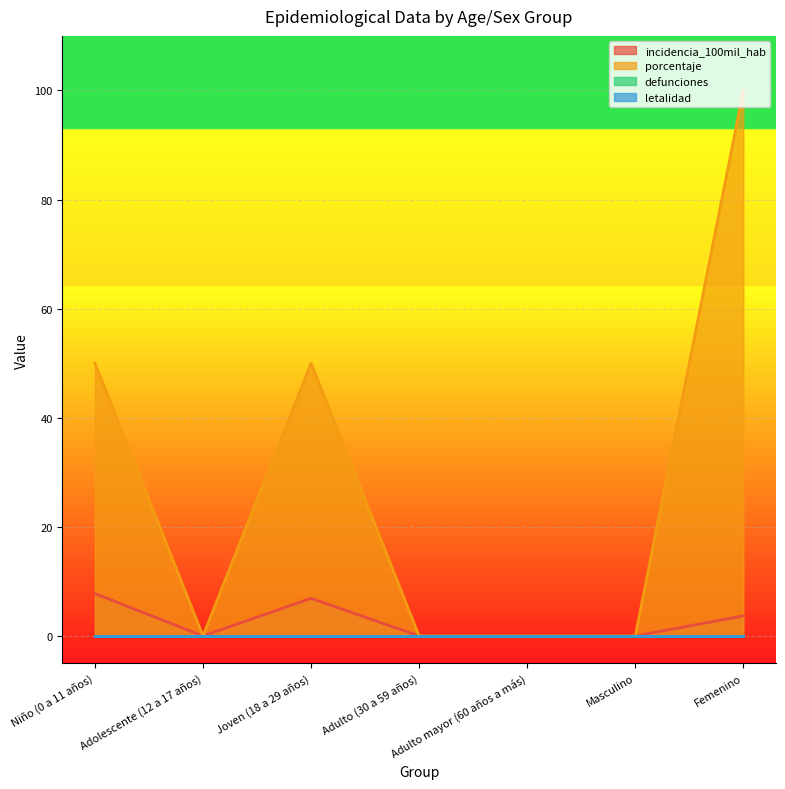

What value does the incidencia_100mil_hab series have at Femenino?

3.7